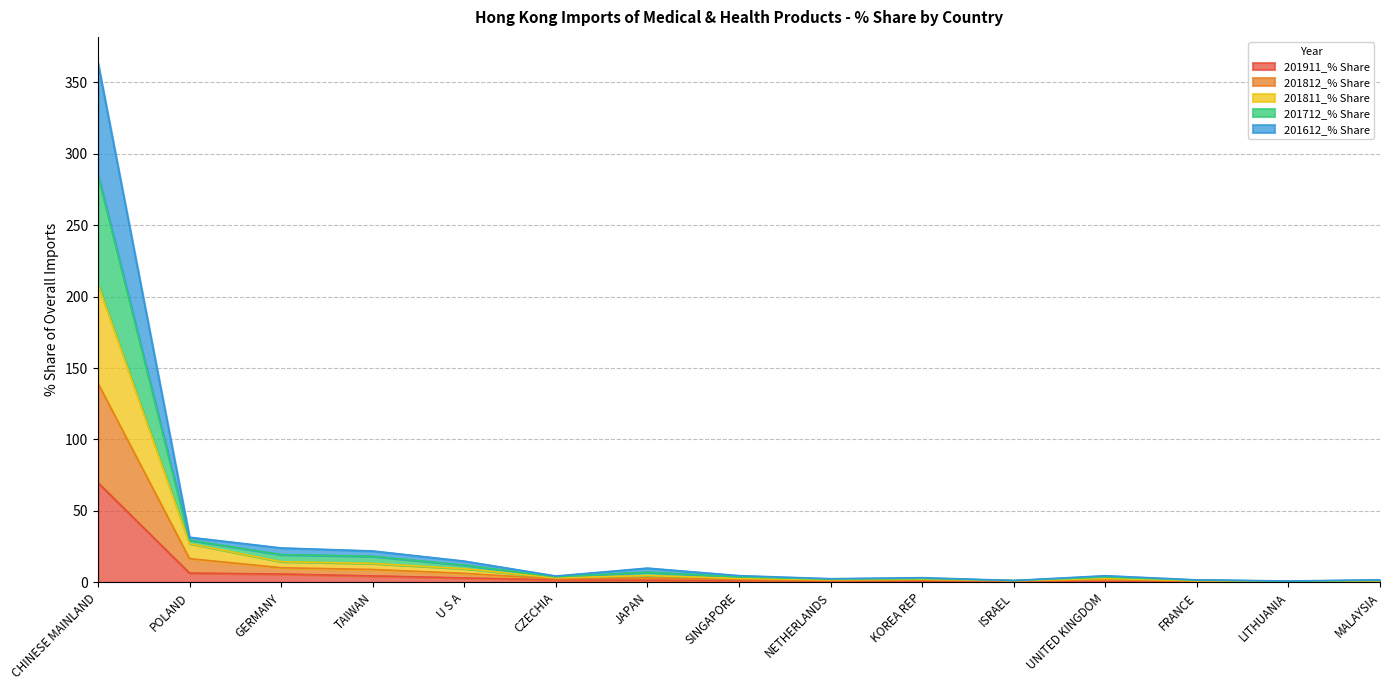

What position from the right is NETHERLANDS?

7